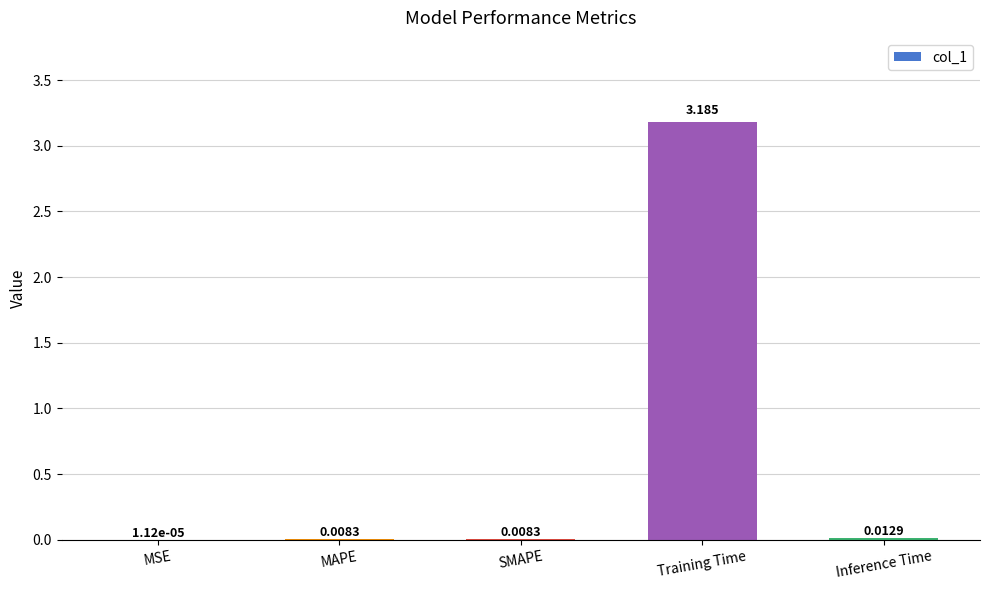

Are the bars horizontal?

No